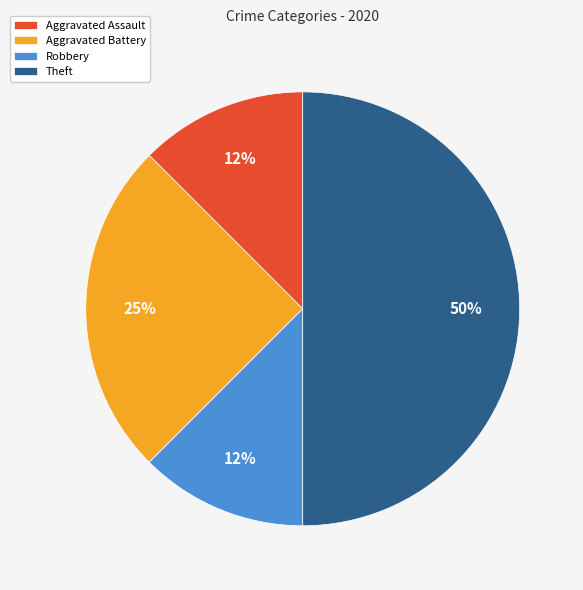

Does Aggravated Battery represent more than half of the total?

No